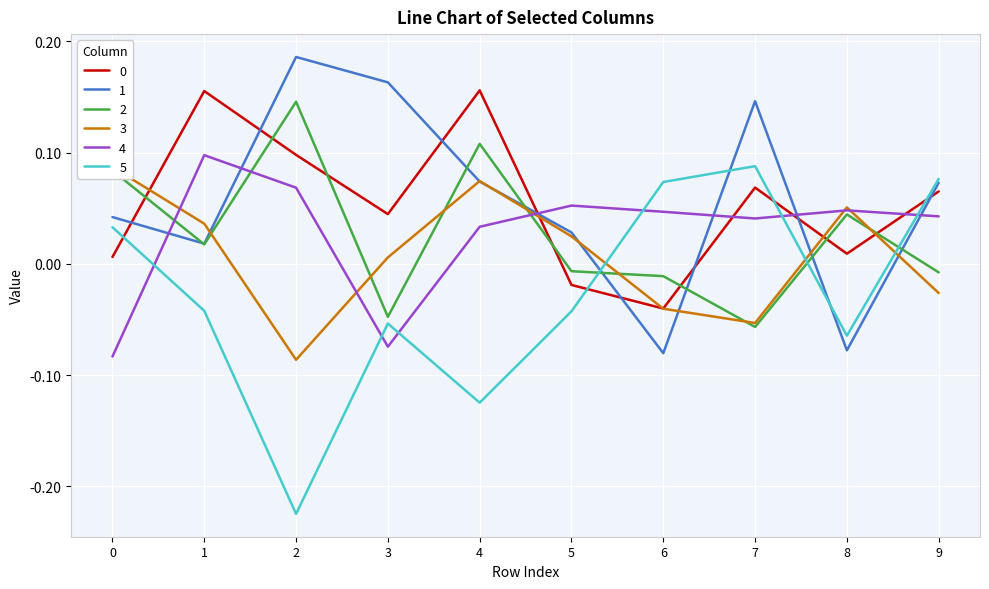

Does the chart display data point markers on the line(s)?

No